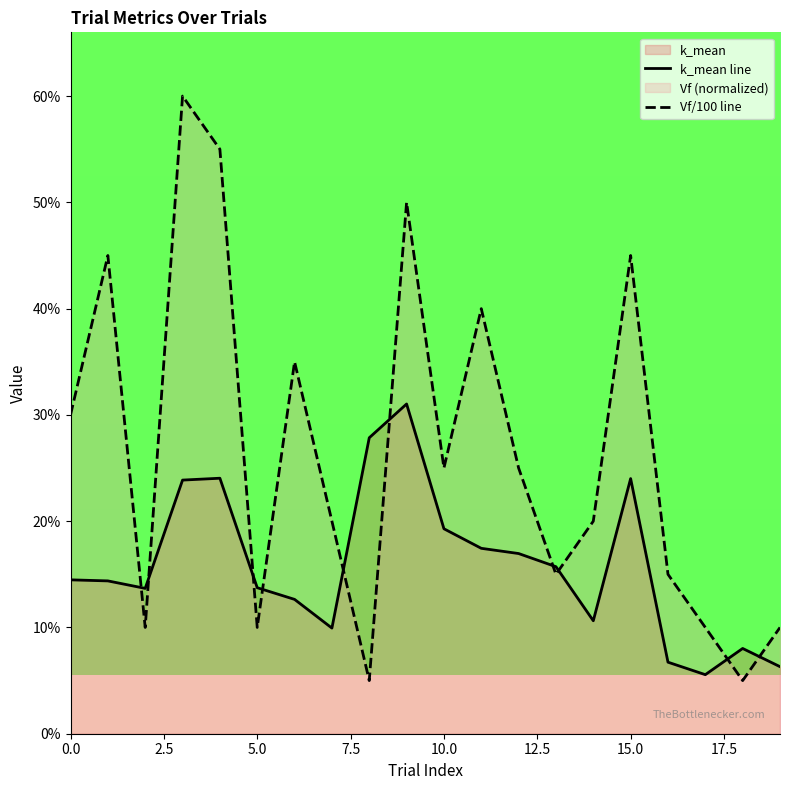

Which series has the largest total across all categories?

Vf/100 line